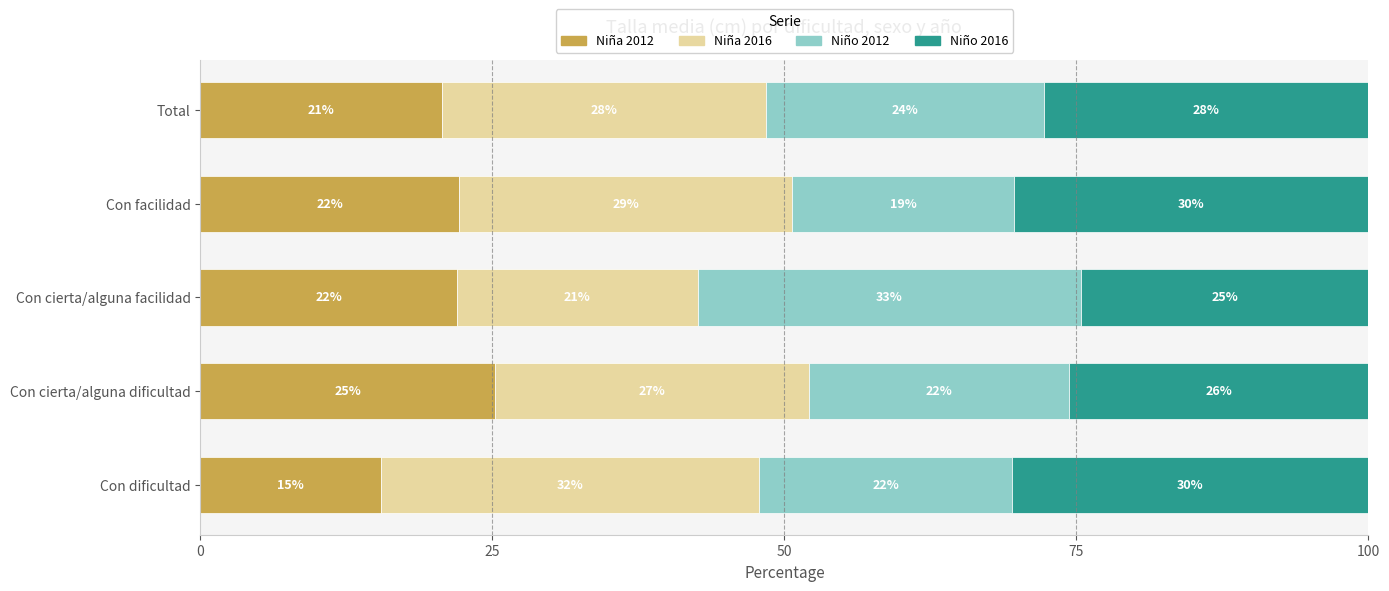

What are all the series names shown in the legend?

Niña 2012, Niña 2016, Niño 2012, Niño 2016